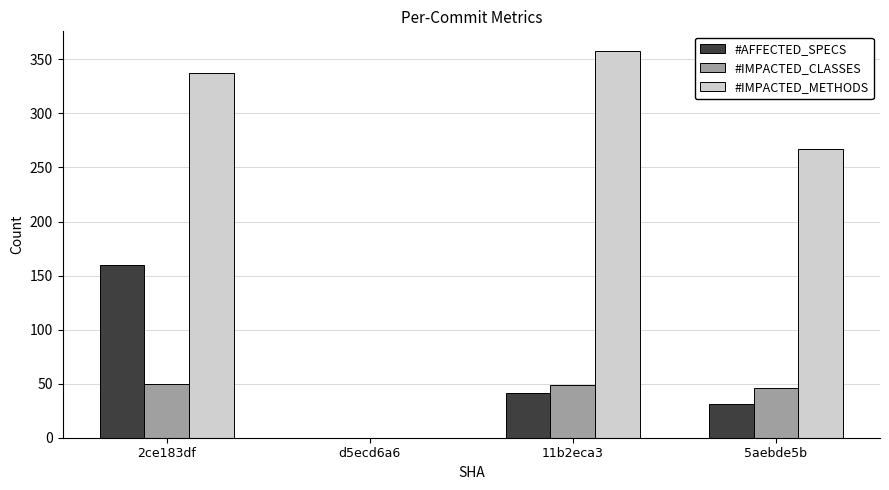

What is the sum of the #AFFECTED_SPECS values at d5ecd6a6 and 5aebde5b?

31